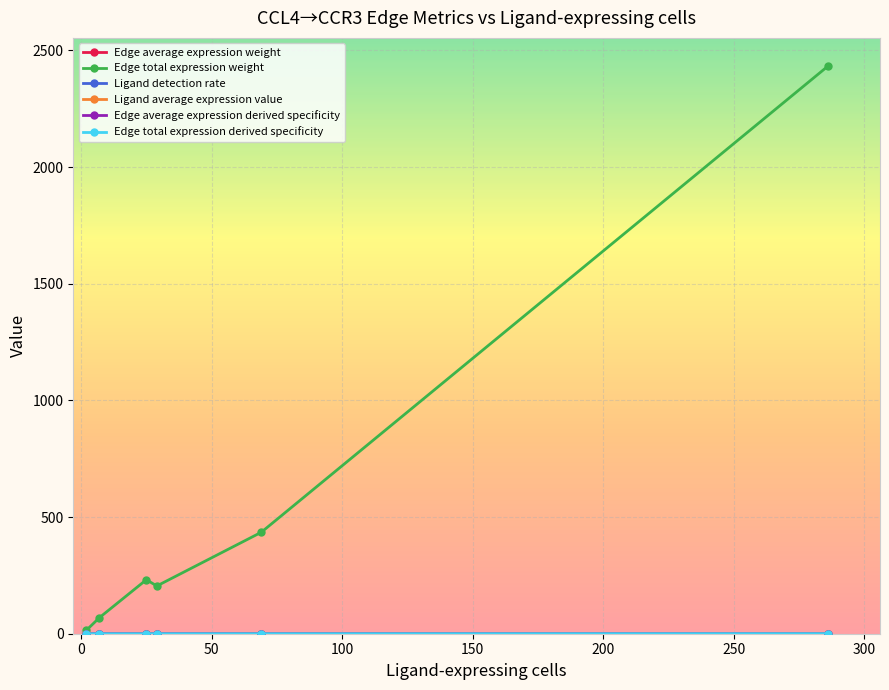

Which series has the widest spread of values?

Edge total expression weight